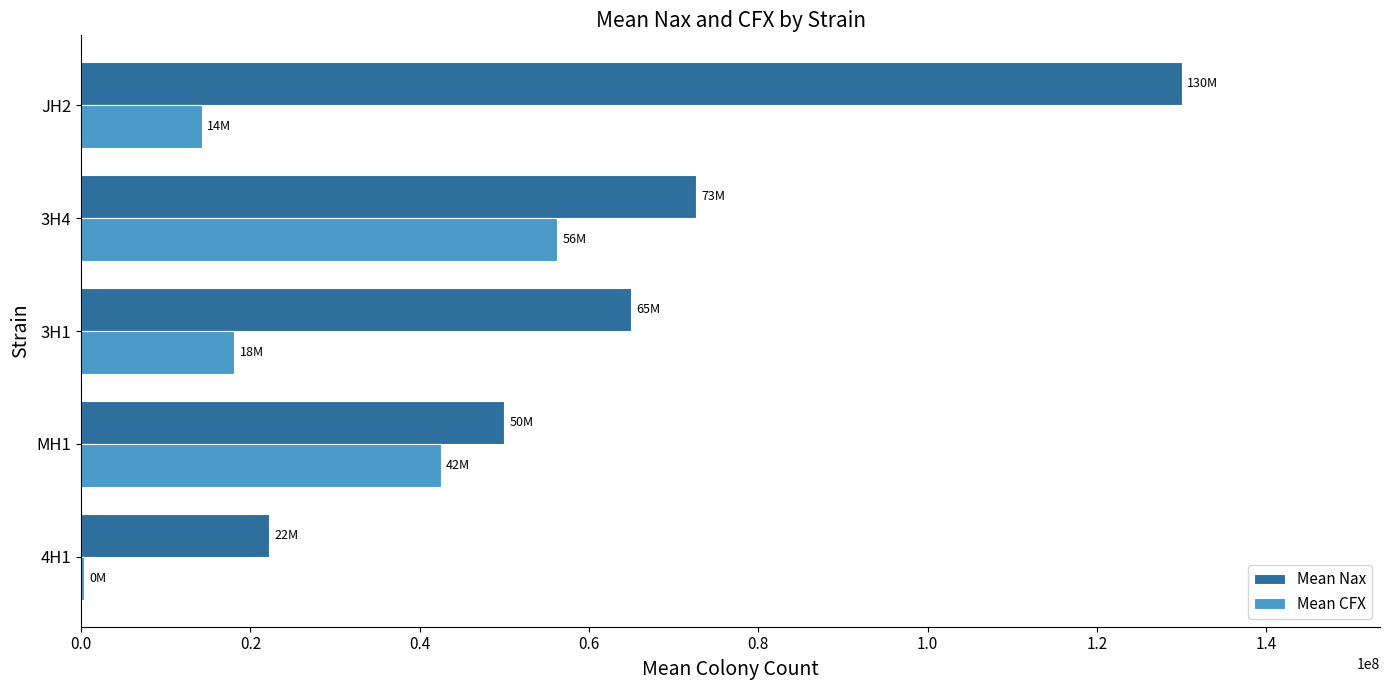

Between 3H4 and JH2, which series saw the biggest shift?

Mean Nax